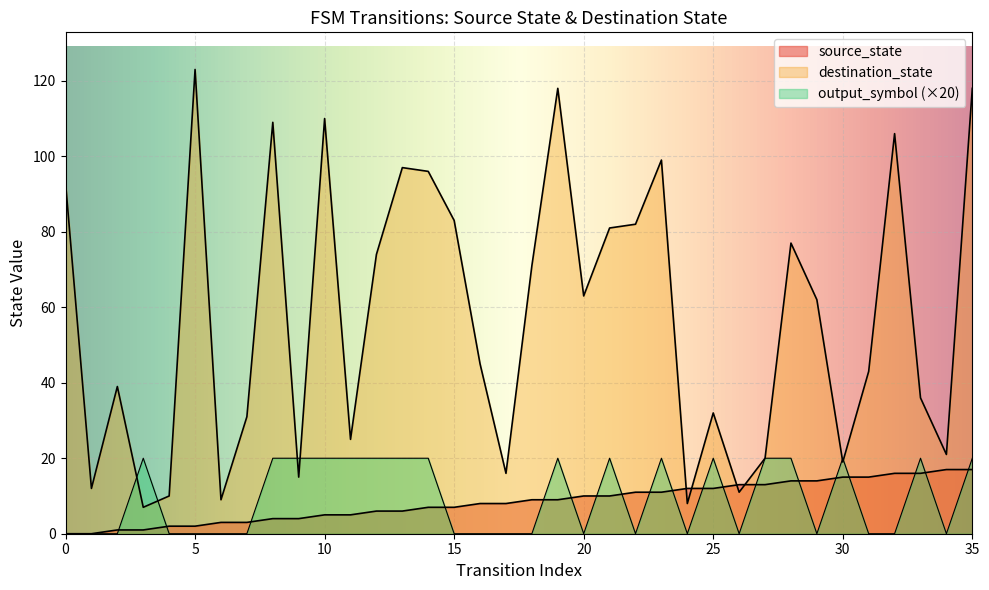

What is the value of the 33rd point from the left?

16